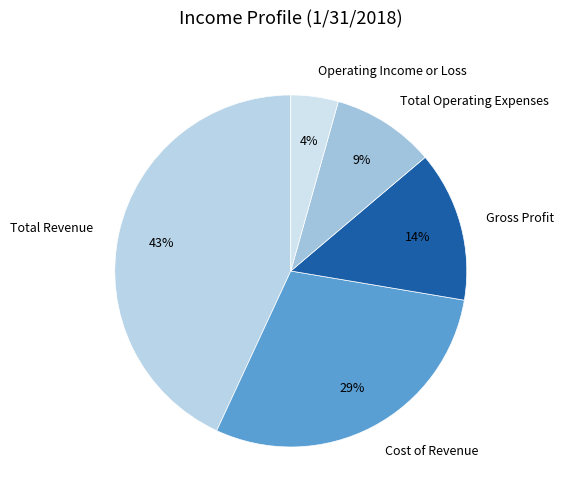

Between Total Revenue and Gross Profit, which is larger?

Total Revenue